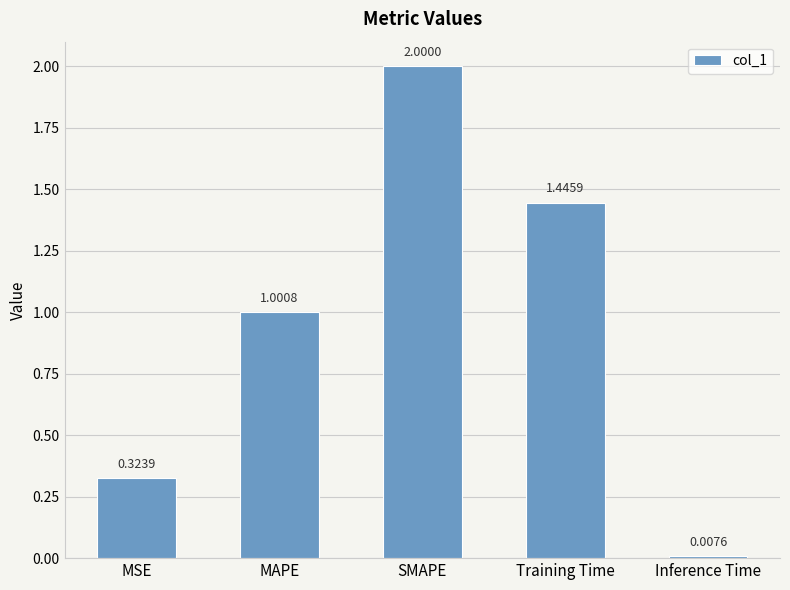

What position from the left is Inference Time?

5